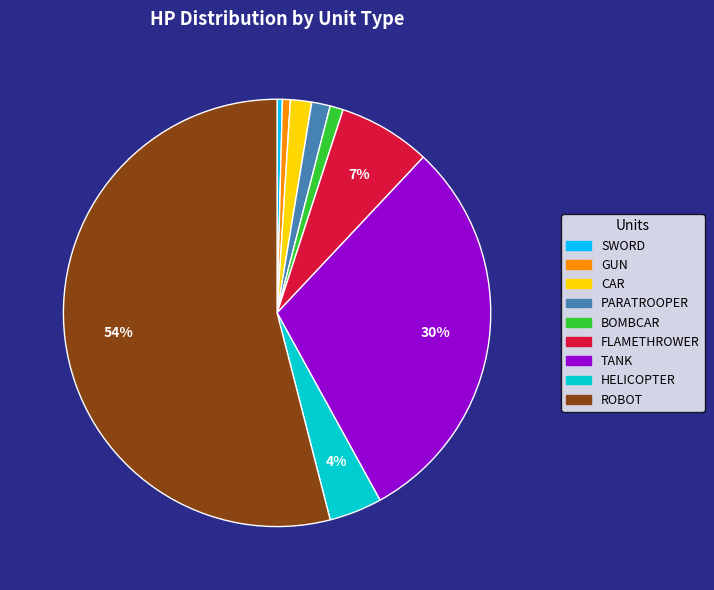

What is the ratio of the value at HELICOPTER to the value at SWORD?

10.0